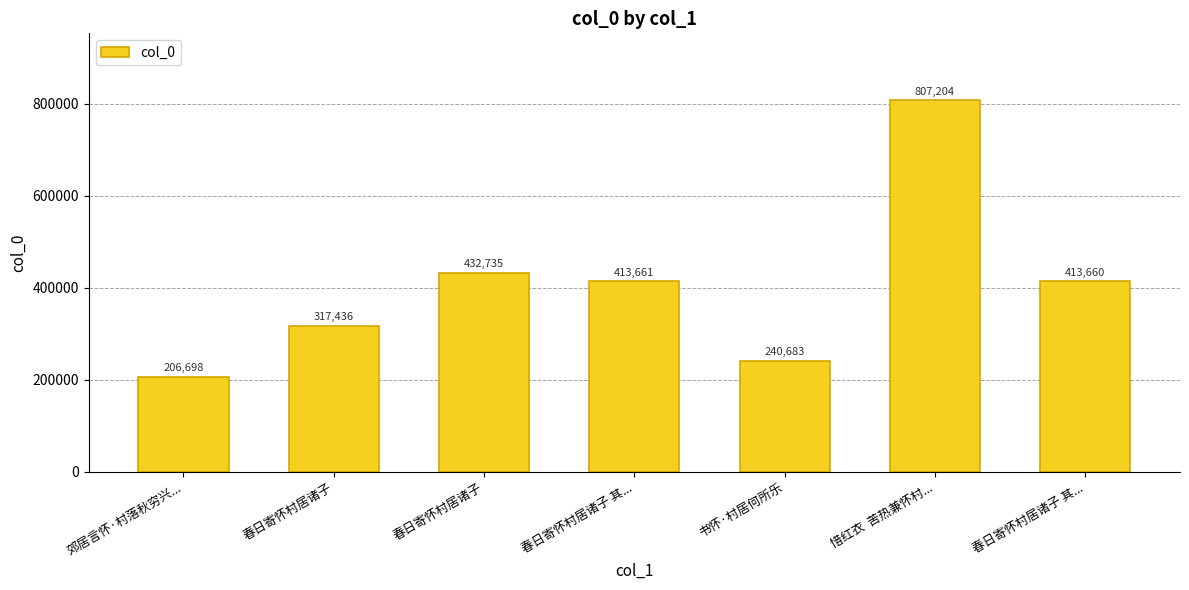

How many bars are there in total?

7